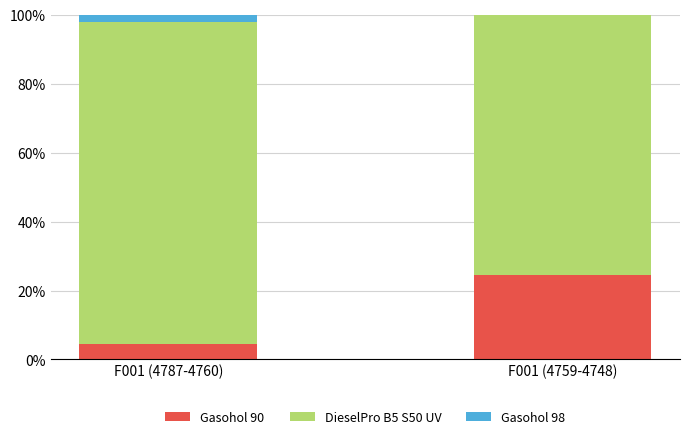

What is the total value across all series at F001 (4759-4748)?

100.0